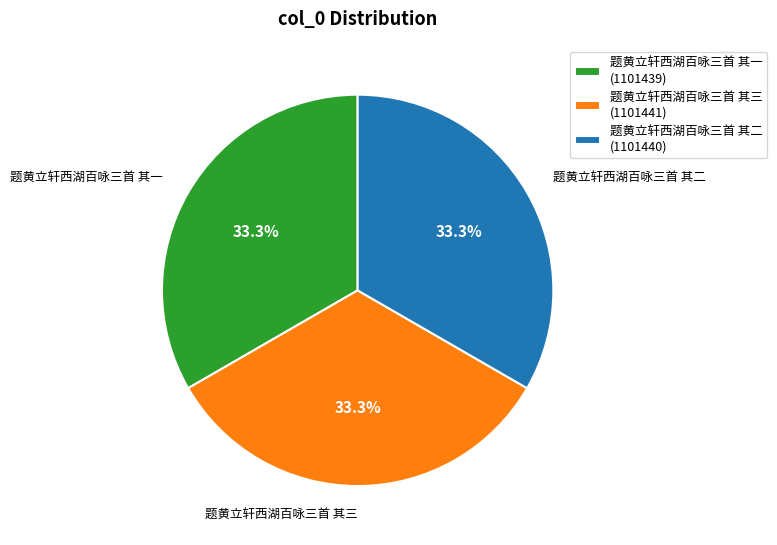

True or false: 题黄立轩西湖百咏三首 其三 accounts for 39% of the total.

False